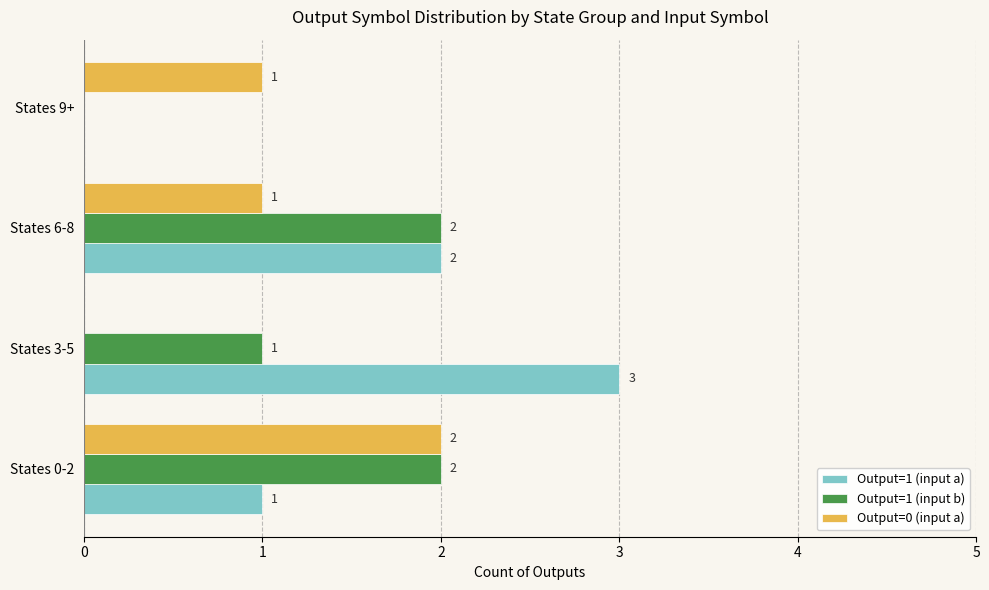

What is the maximum value for Output=1 (input a)?

3